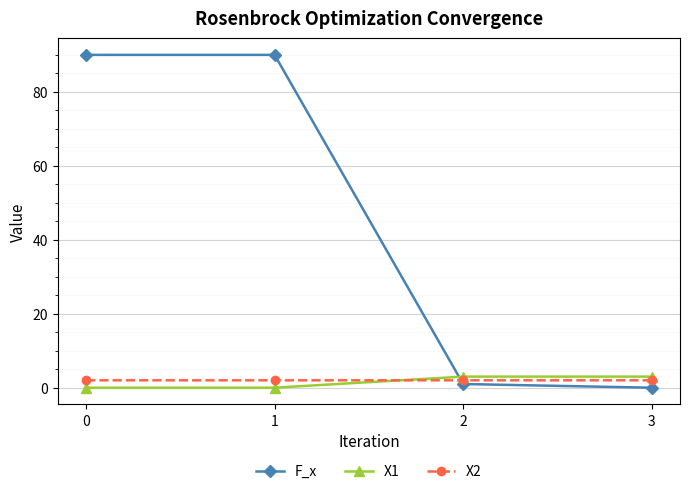

Rank the series by their maximum value, from highest to lowest.

F_x, X1, X2